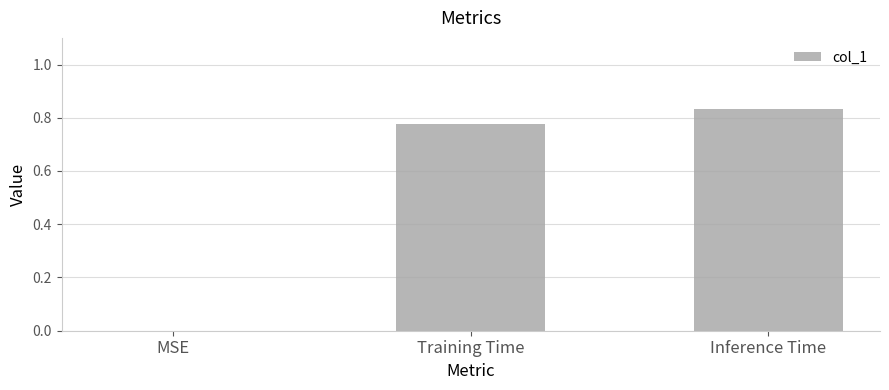

Are the bars grouped side by side (vs. stacked)?

No